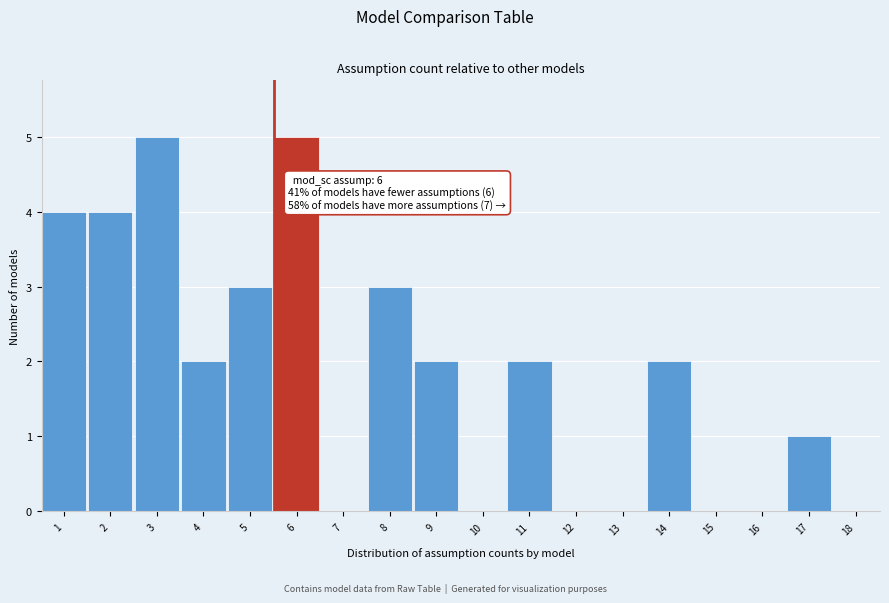

Reading right to left, transcribe all the data shown in this chart.

18=0	17=1	16=0	15=0	14=2	13=0	12=0	11=2	10=0	9=2	8=3	7=0	6=5	5=3	4=2	3=5	2=4	1=4